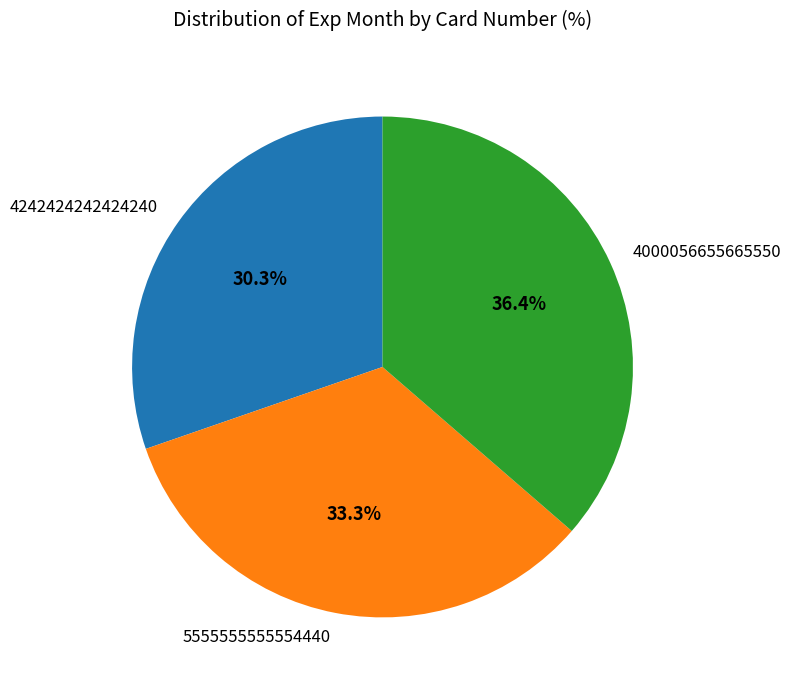

Is it true that 5555555555554440 is 33% of the pie?

True